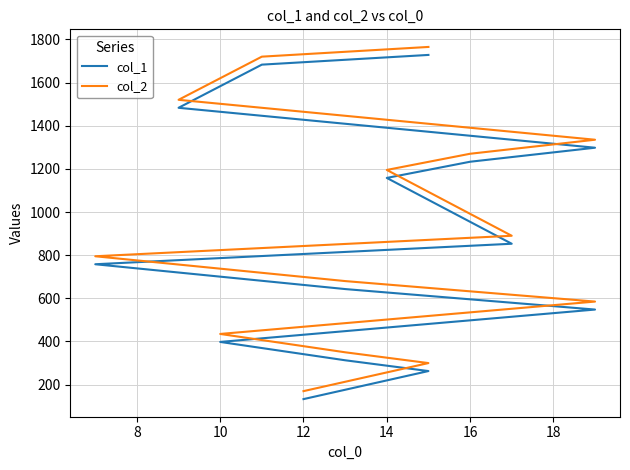

True or false: col_1 has more than 0 interior local peaks.

False